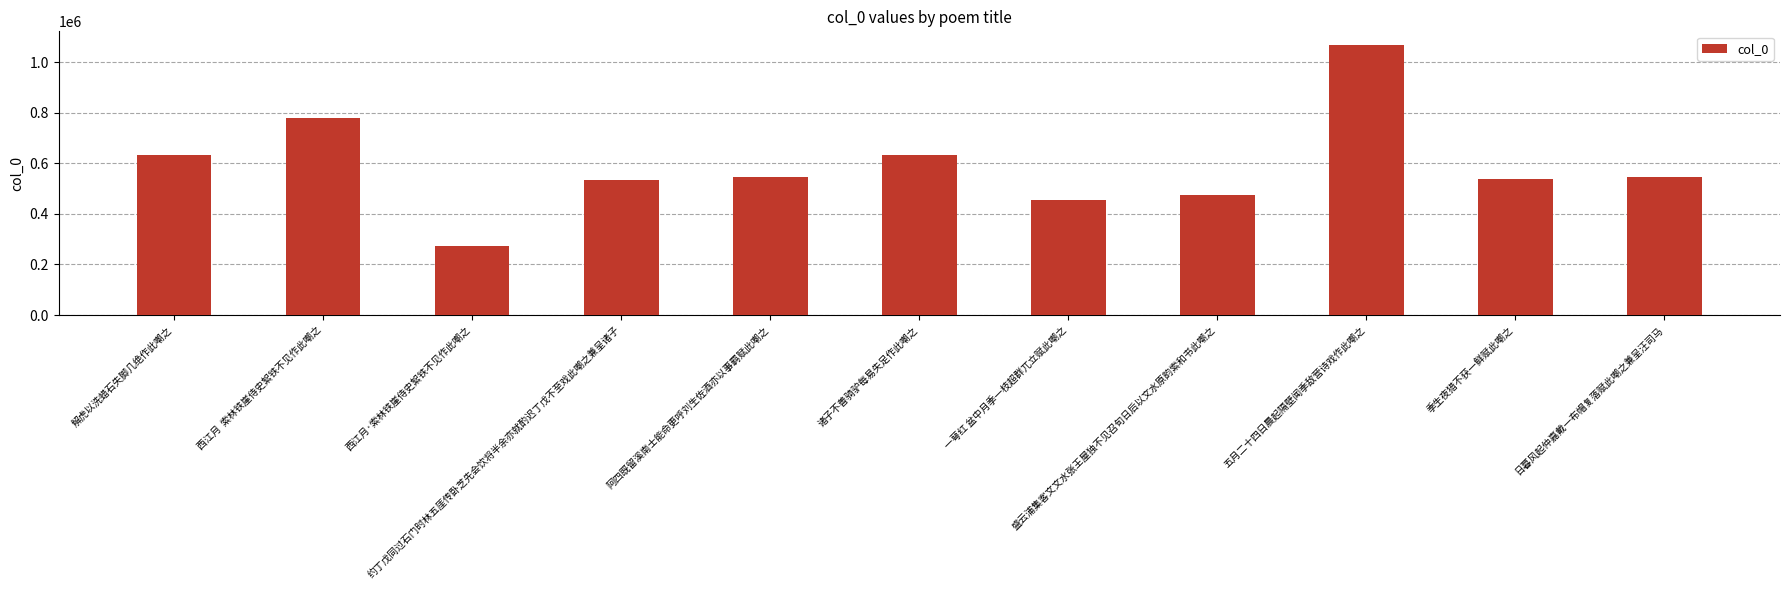

How many series are shown in this chart?

1